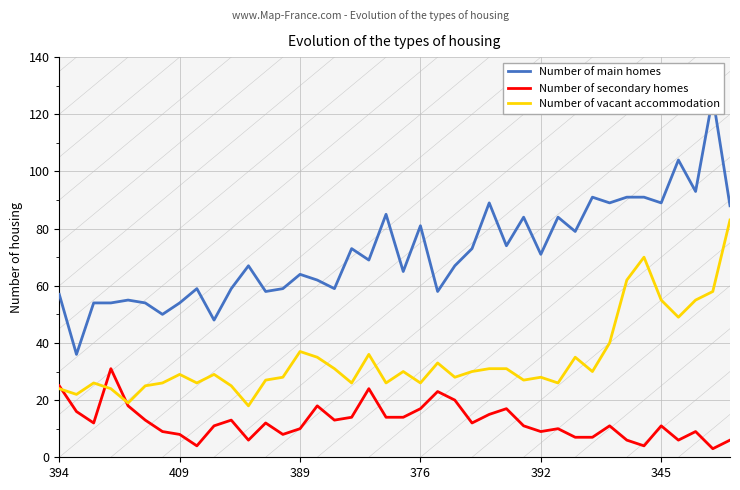

True or false: Number of main homes and Number of vacant accommodation intersect in this chart.

False